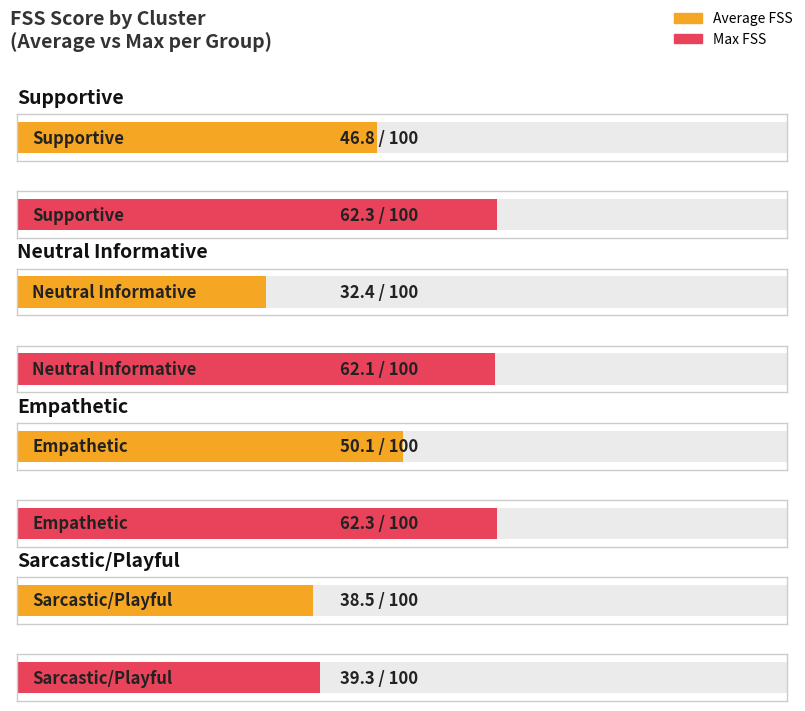

True or false: Average FSS has a value of 102.2 at 15.

False